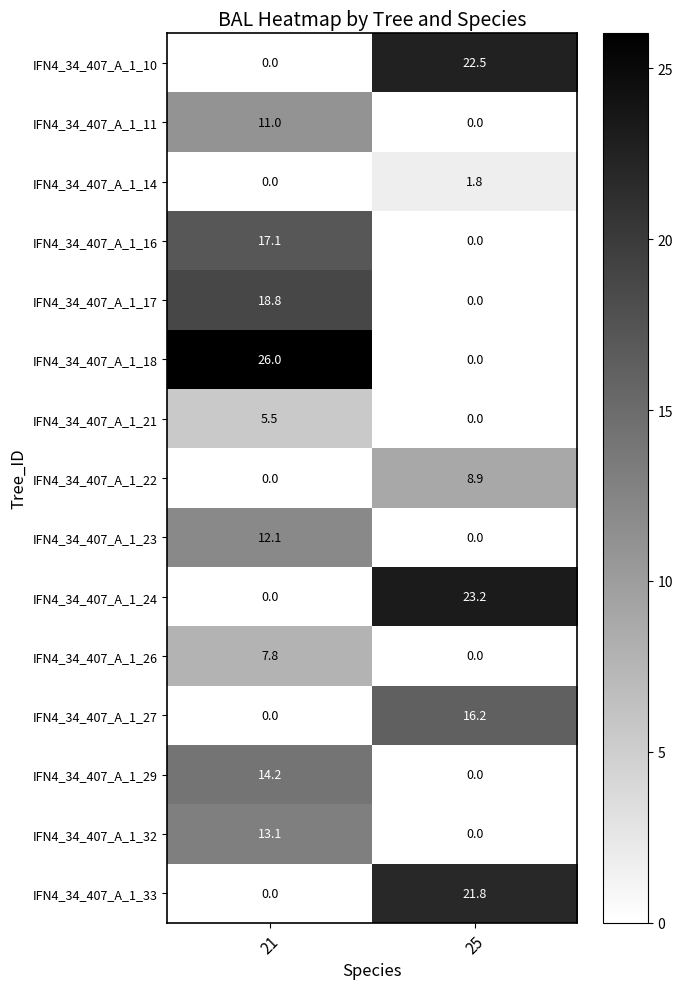

Which category has the lowest value in the IFN4_34_407_A_1_21 series?

25